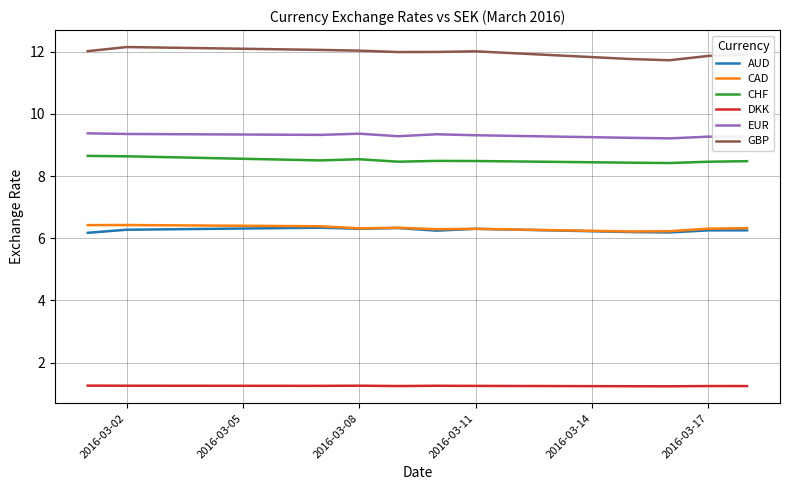

Which series has the largest range (max minus min)?

GBP